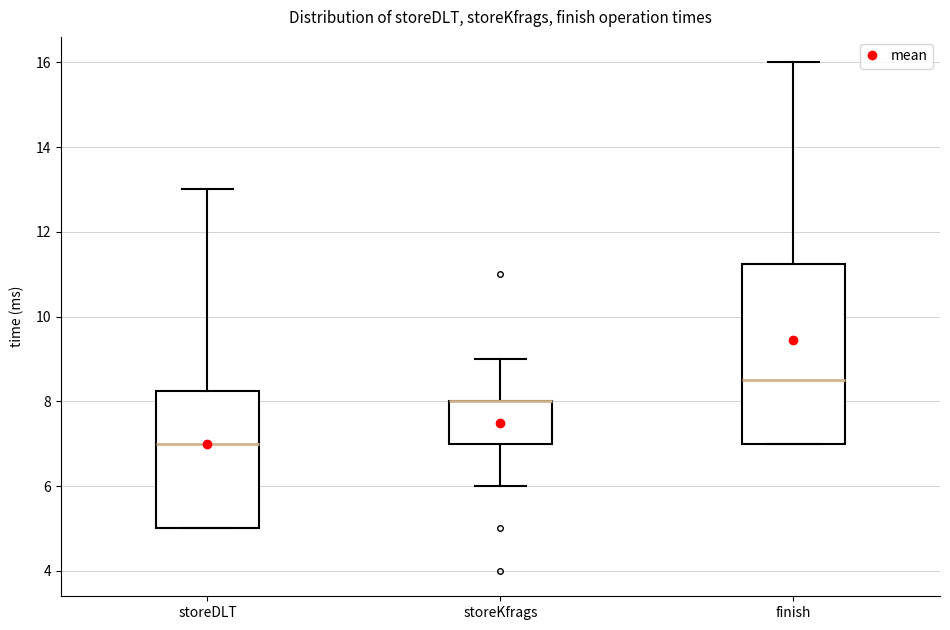

Where does the median line of the box for finish sit on the y-axis? The values are not printed on the chart, so give them approximately, as read against the axis.

8.6